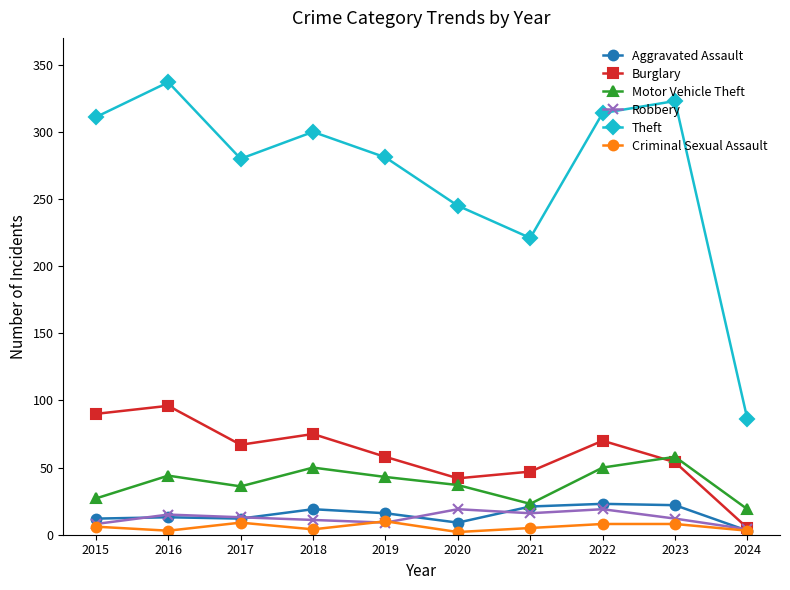

What is the maximum value shown in the chart?

337